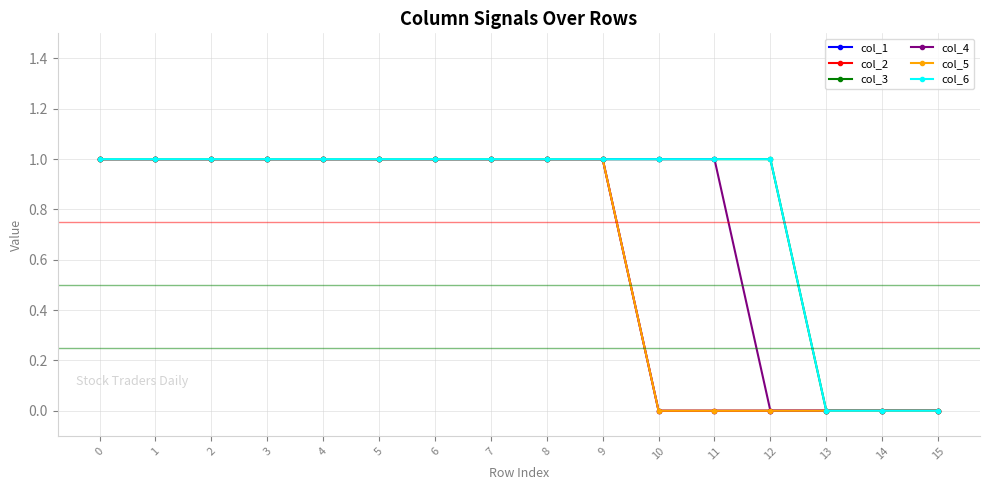

List the series in order of their peak value, lowest first.

col_1, col_2, col_3, col_4, col_5, col_6